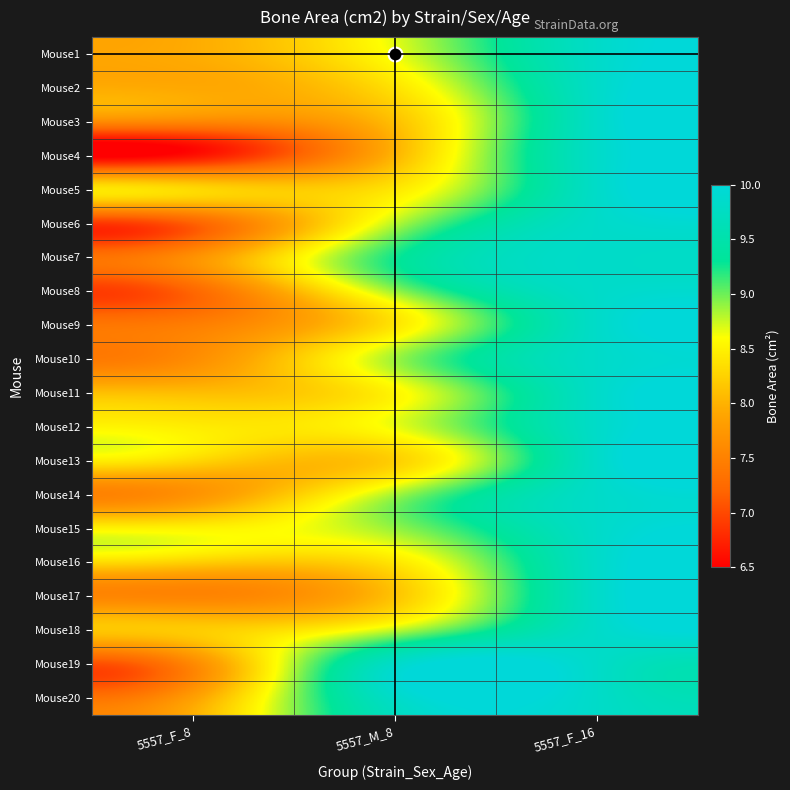

Reading left to right, extract all data points from this chart.

Mouse1: 5557_F_8=8.0	5557_M_8=8.6	5557_F_16=9.8
Mouse2: 5557_F_8=7.9	5557_M_8=8.4	5557_F_16=9.8
Mouse3: 5557_F_8=7.6	5557_M_8=8.1	5557_F_16=9.8
Mouse4: 5557_F_8=6.6	5557_M_8=8.0	5557_F_16=9.8
Mouse5: 5557_F_8=8.3	5557_M_8=8.4	5557_F_16=9.8
Mouse6: 5557_F_8=7.2	5557_M_8=8.8	5557_F_16=9.8
Mouse7: 5557_F_8=7.7	5557_M_8=9.2	5557_F_16=9.8
Mouse8: 5557_F_8=7.2	5557_M_8=8.9	5557_F_16=9.8
Mouse9: 5557_F_8=7.5	5557_M_8=8.4	5557_F_16=9.8
Mouse10: 5557_F_8=7.6	5557_M_8=8.9	5557_F_16=9.8
Mouse11: 5557_F_8=8.1	5557_M_8=8.5	5557_F_16=9.8
Mouse12: 5557_F_8=8.5	5557_M_8=8.7	5557_F_16=9.8
Mouse13: 5557_F_8=8.3	5557_M_8=8.2	5557_F_16=9.8
Mouse14: 5557_F_8=7.7	5557_M_8=8.8	5557_F_16=9.8
Mouse15: 5557_F_8=8.5	5557_M_8=8.9	5557_F_16=9.8
Mouse16: 5557_F_8=8.2	5557_M_8=8.4	5557_F_16=9.8
Mouse17: 5557_F_8=7.5	5557_M_8=8.1	5557_F_16=9.8
Mouse18: 5557_F_8=8.2	5557_M_8=8.8	5557_F_16=9.8
Mouse19: 5557_F_8=7.6	5557_M_8=9.8	5557_F_16=9.8
Mouse20: 5557_F_8=7.8	5557_M_8=9.8	5557_F_16=9.8